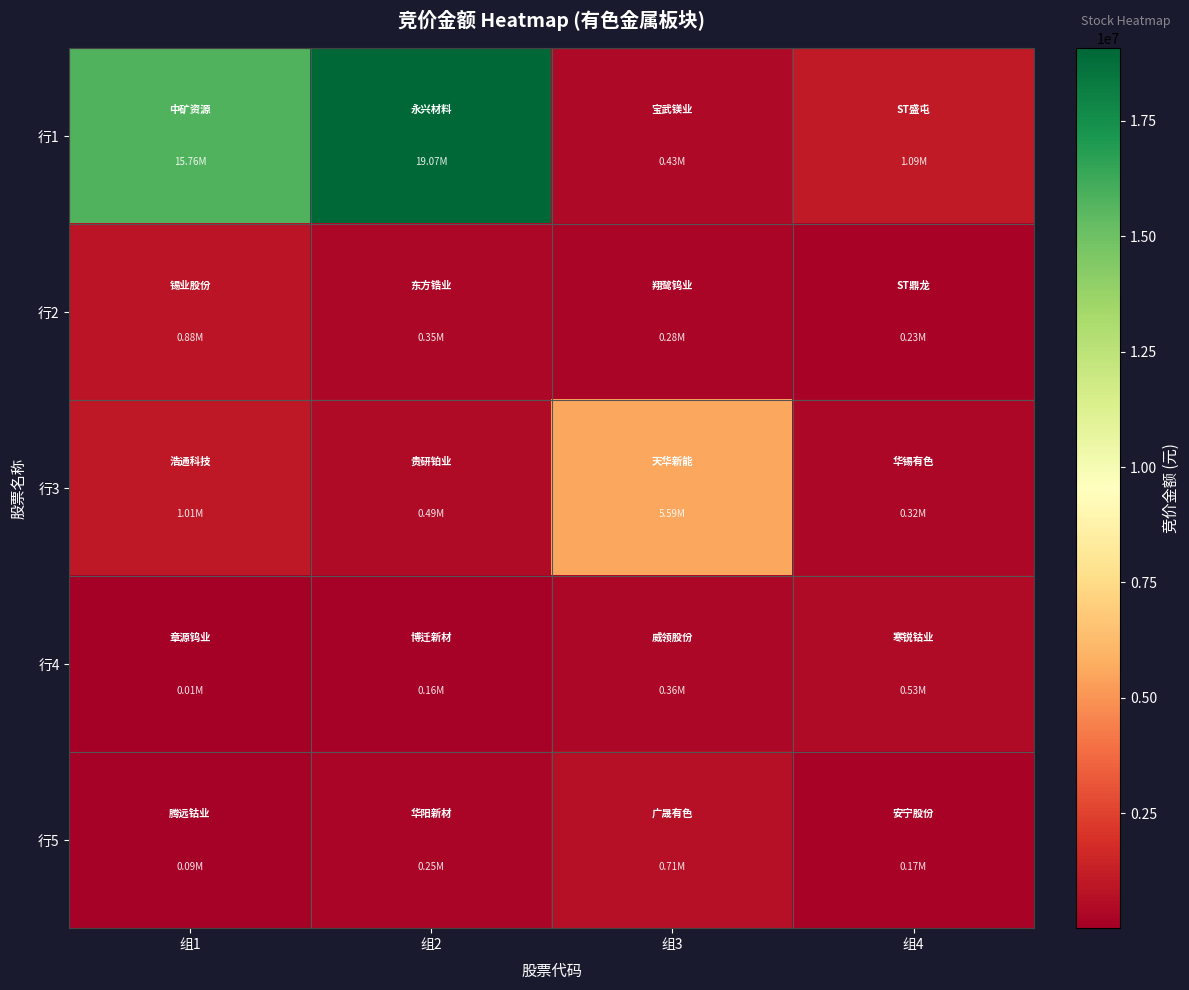

Reading left to right, what are all the values shown in this chart?

行1: 组1=15758604	组2=19073684	组3=429975	组4=1092684
行2: 组1=884268	组2=347760	组3=278800	组4=229565
行3: 组1=1011402	组2=492205	组3=5594540	组4=322701
行4: 组1=13900	组2=162400	组3=357075	组4=533259
行5: 组1=93585	组2=251428	组3=712485	组4=169441